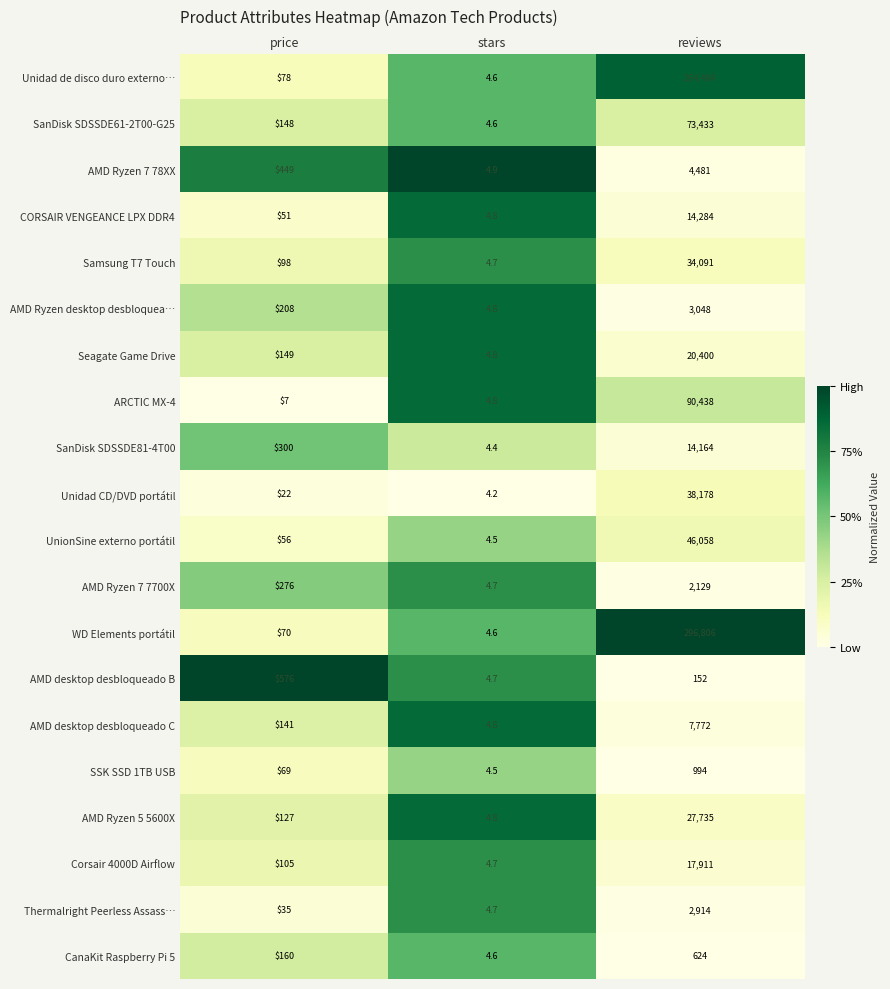

What is the maximum value shown in the chart?

296806.0